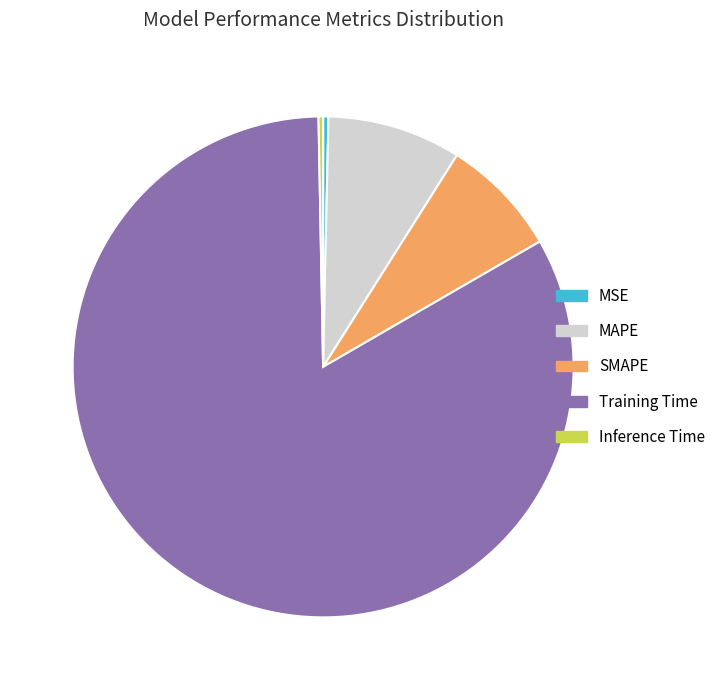

Does any single category account for the majority?

Yes